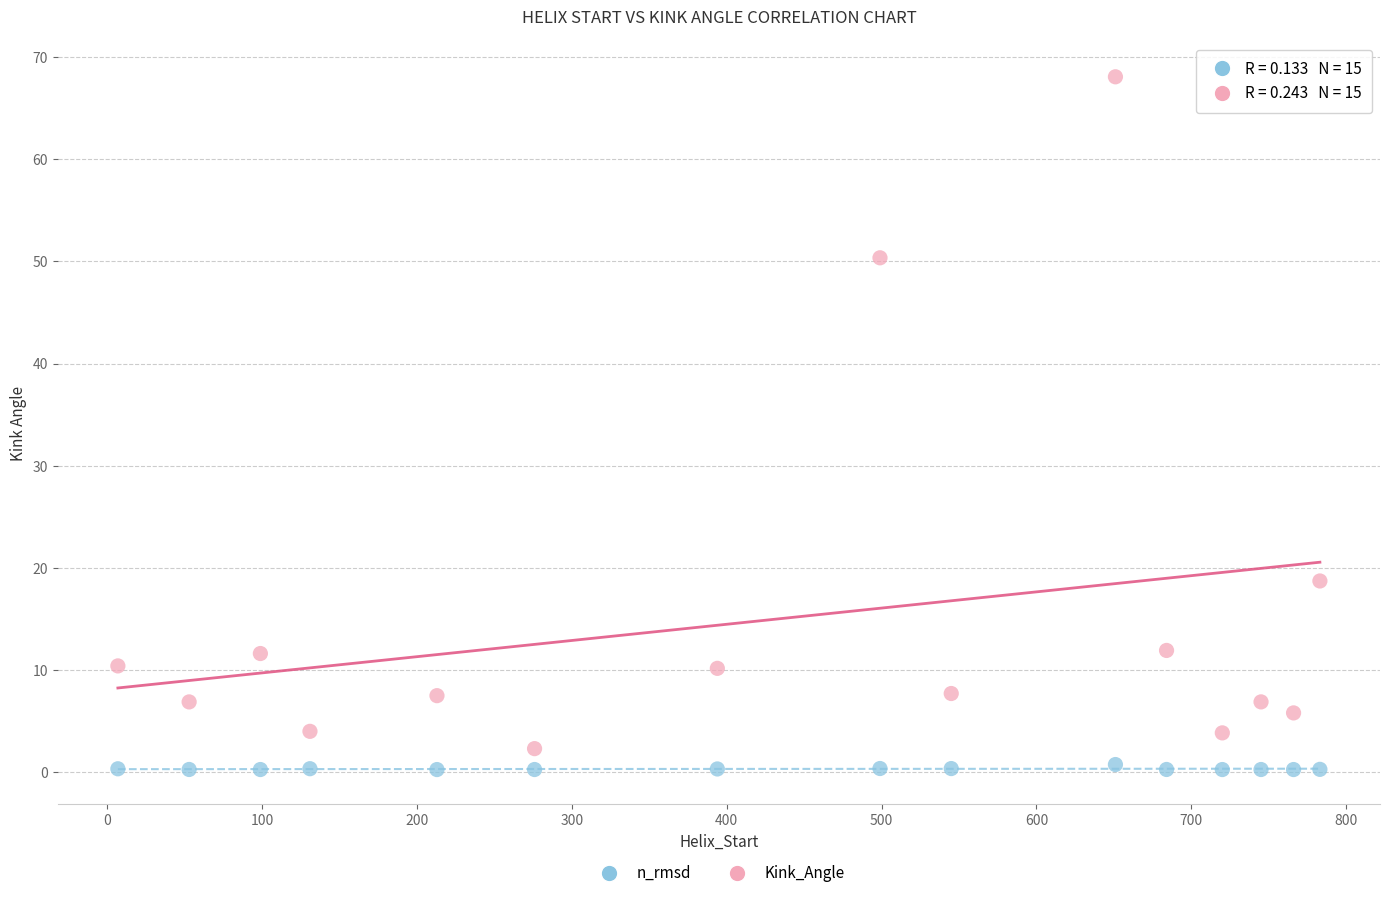

Across all data points, what is the range of X values (max minus min)?

776.0